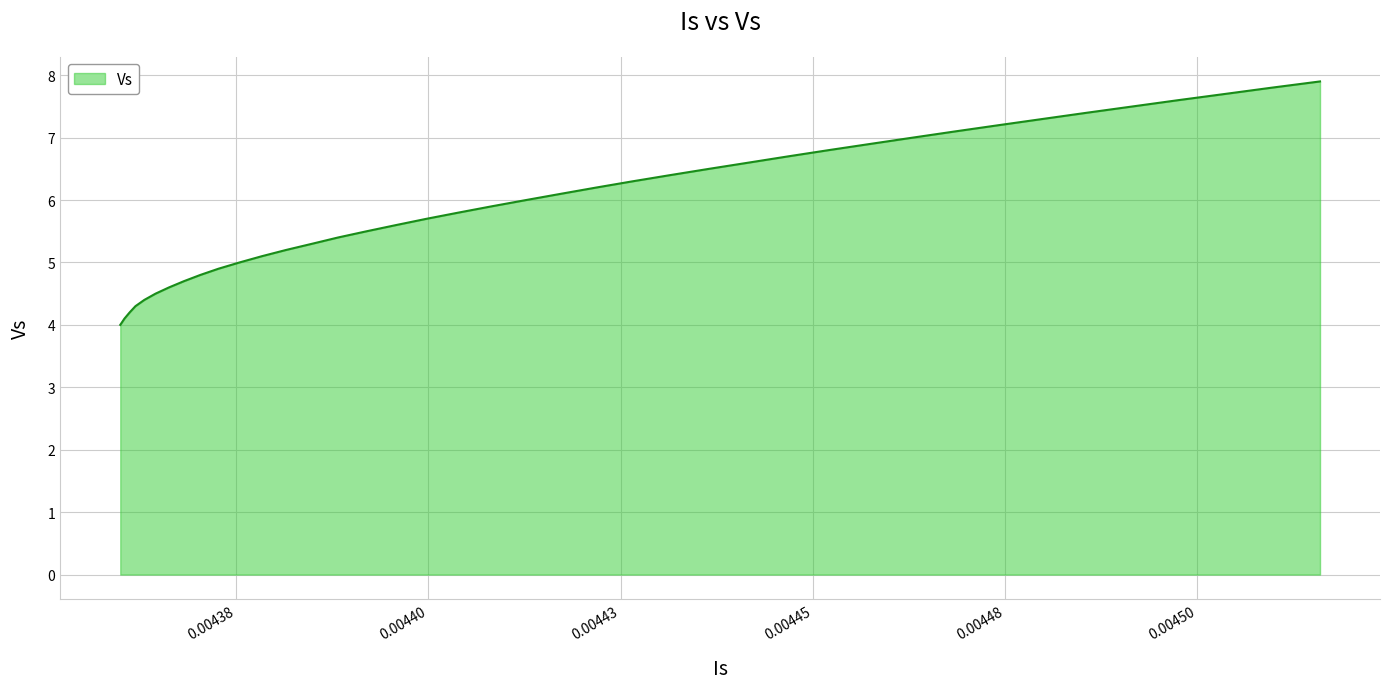

What is the greatest value displayed?

7.9